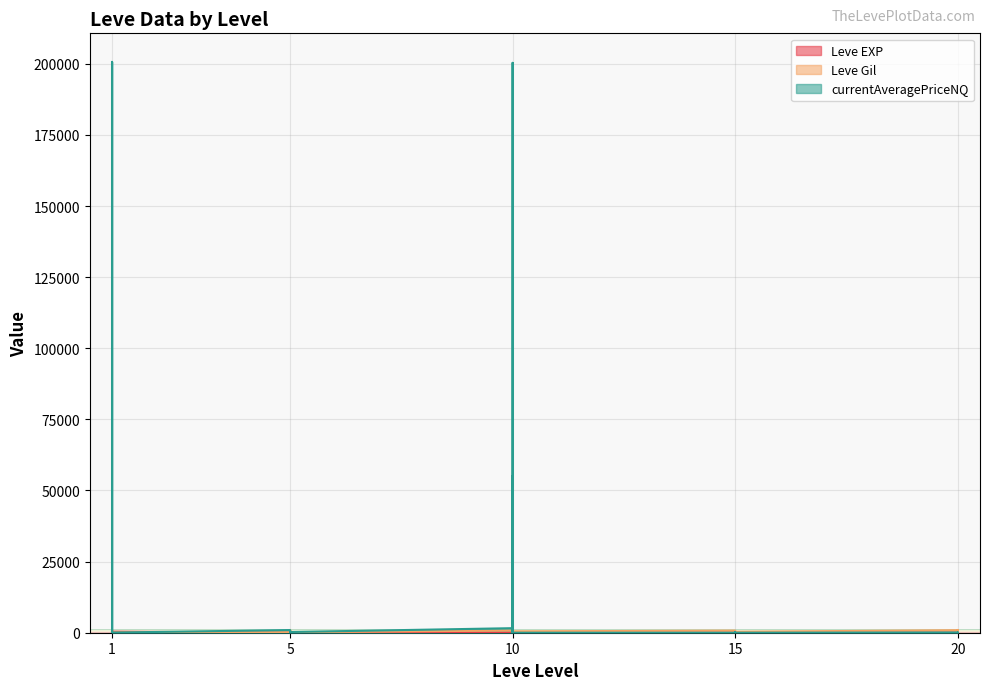

The currentAveragePriceNQ series shows 942.6 at 5. True or false?

True